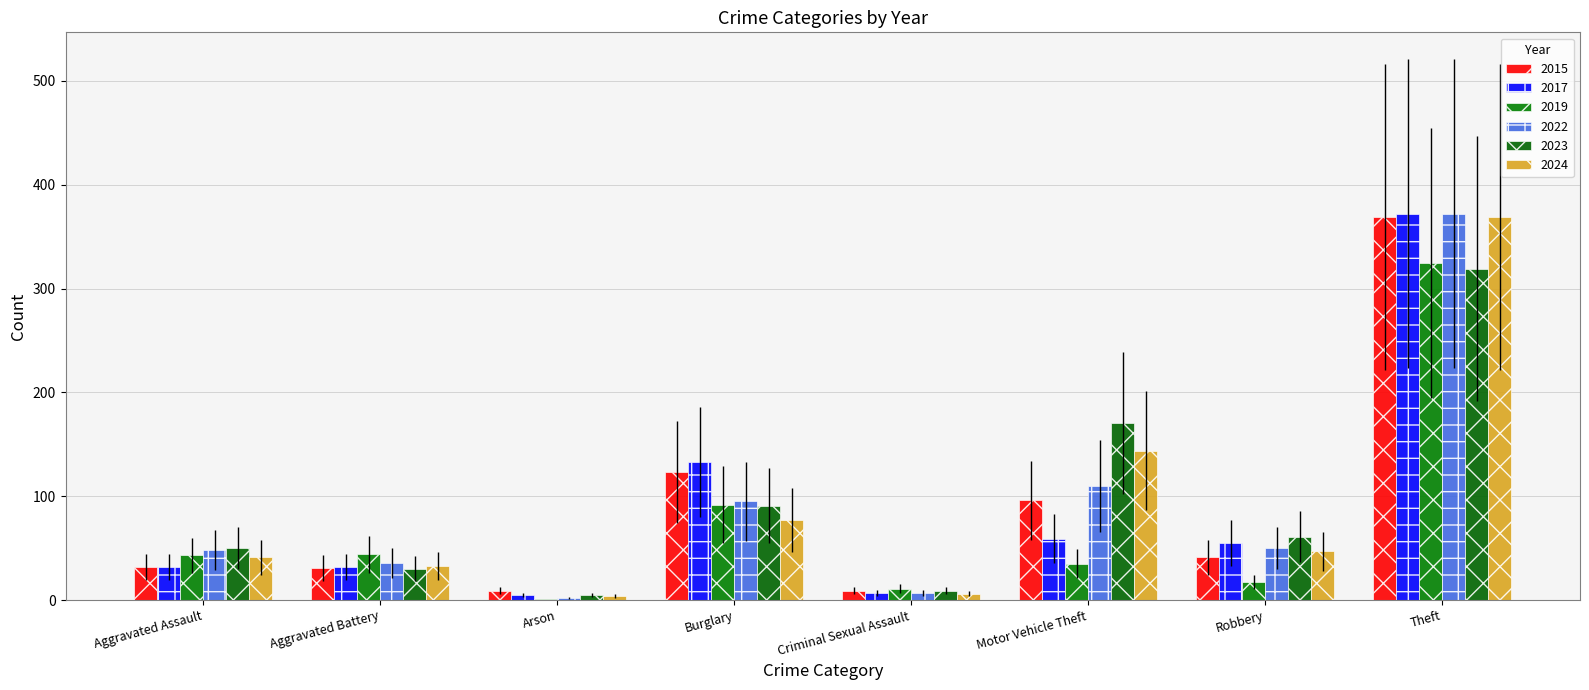

The value of 2015 at Burglary is 192. True or false?

False